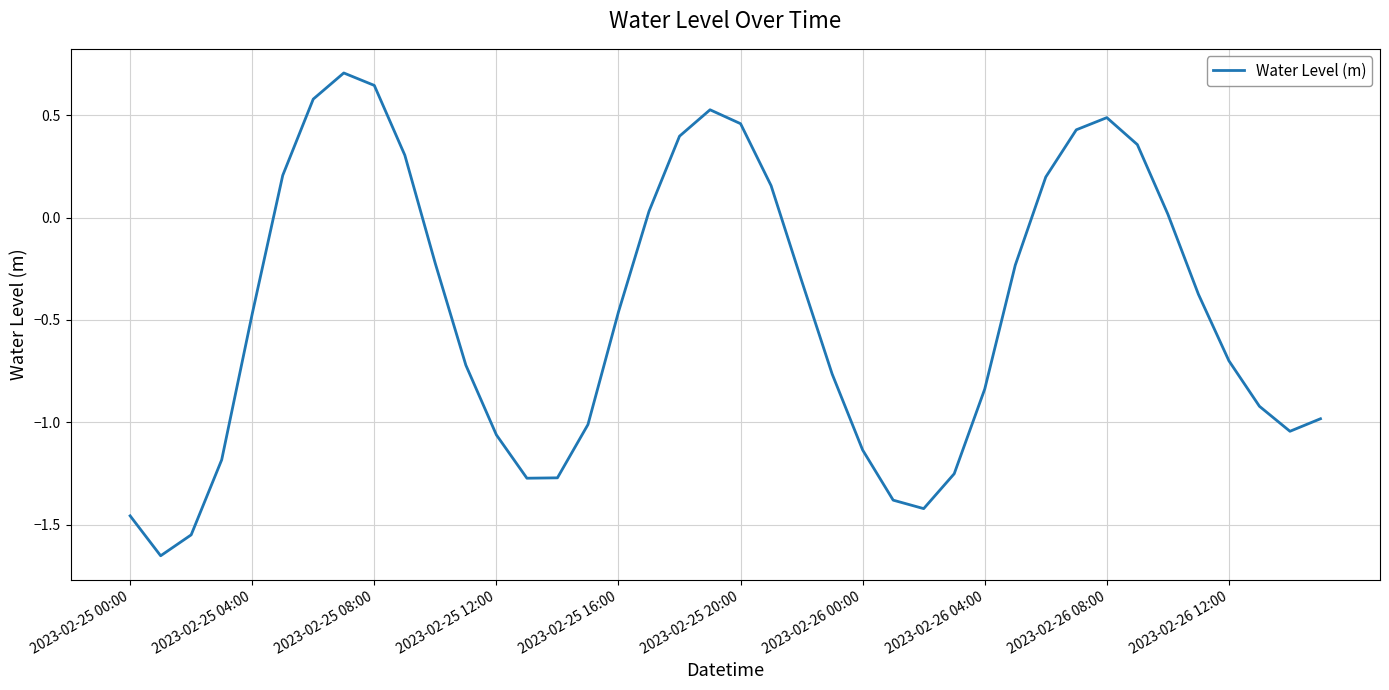

What is the greatest value displayed?

0.7